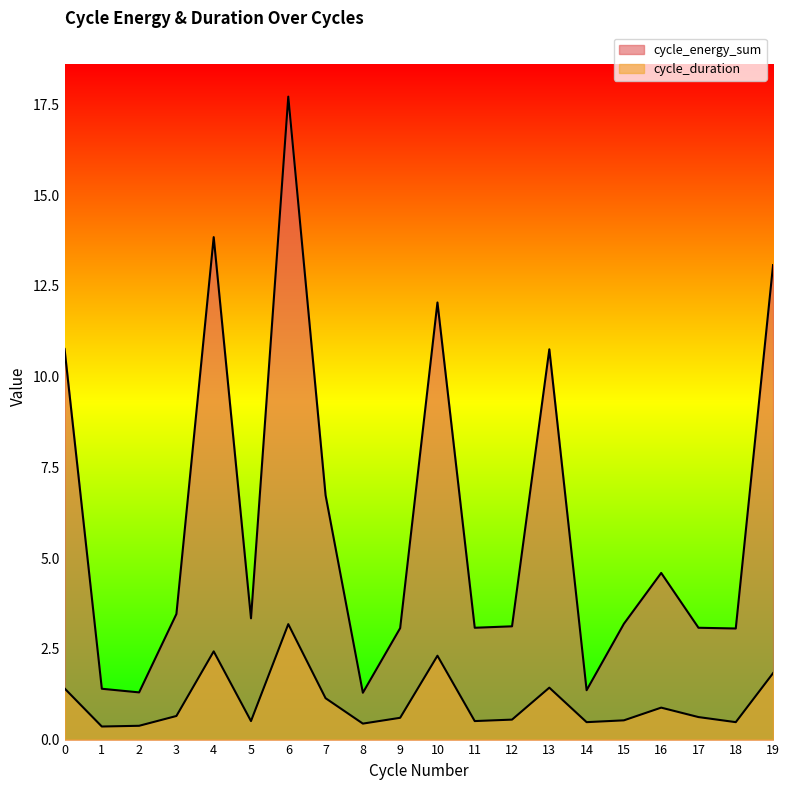

What is the smallest value displayed?

0.4